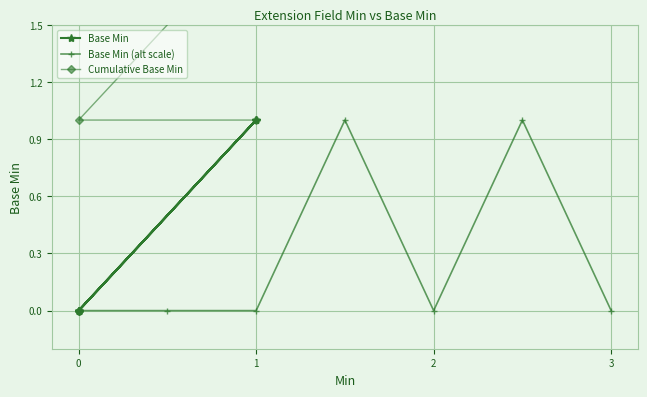

List the series in order of their peak value, highest first.

Cumulative Base Min, Base Min, Base Min (alt scale)